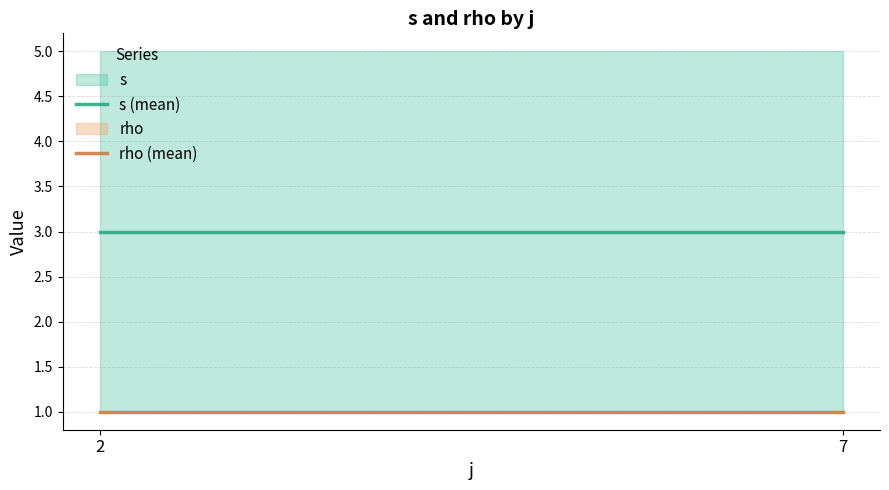

Is it true that s (mean) equals 1 at 2?

False